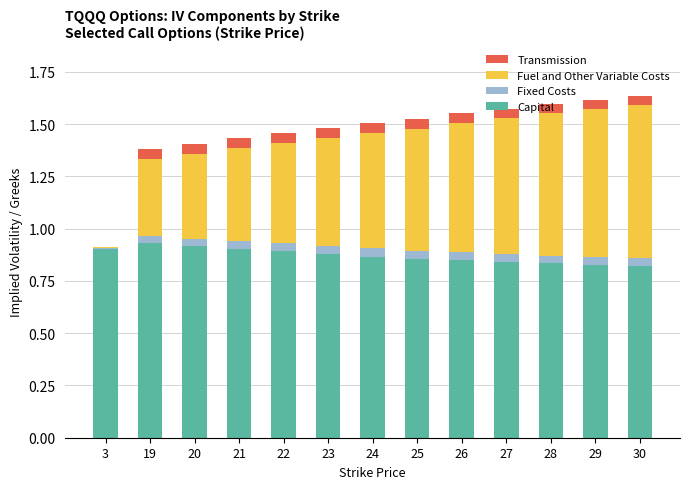

What is the total value across all series at 22?

1.5